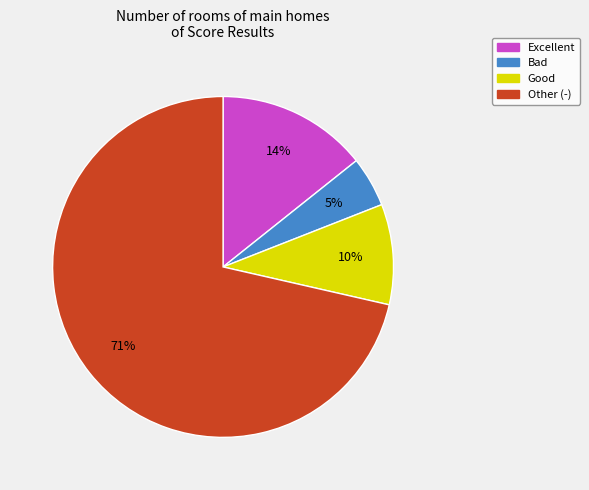

Is there any slice that represents more than half of the pie?

Yes